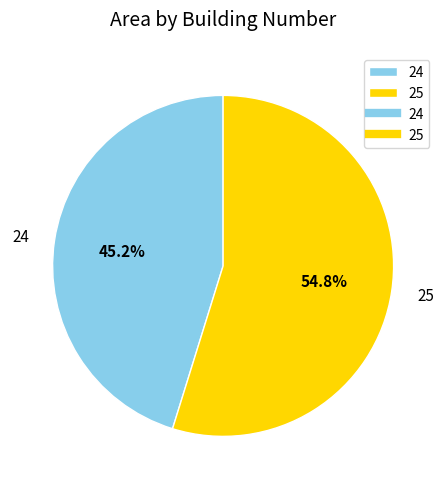

Which category has the biggest portion of the pie?

25